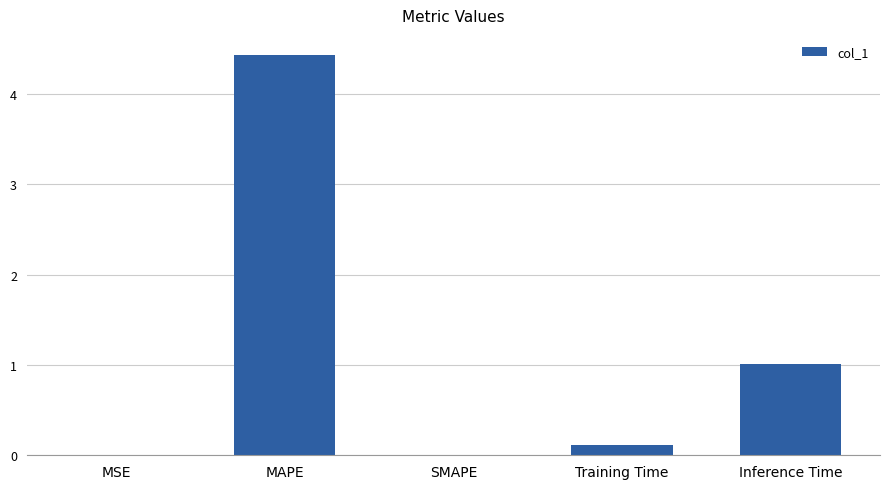

How many distinct data groups are displayed?

1